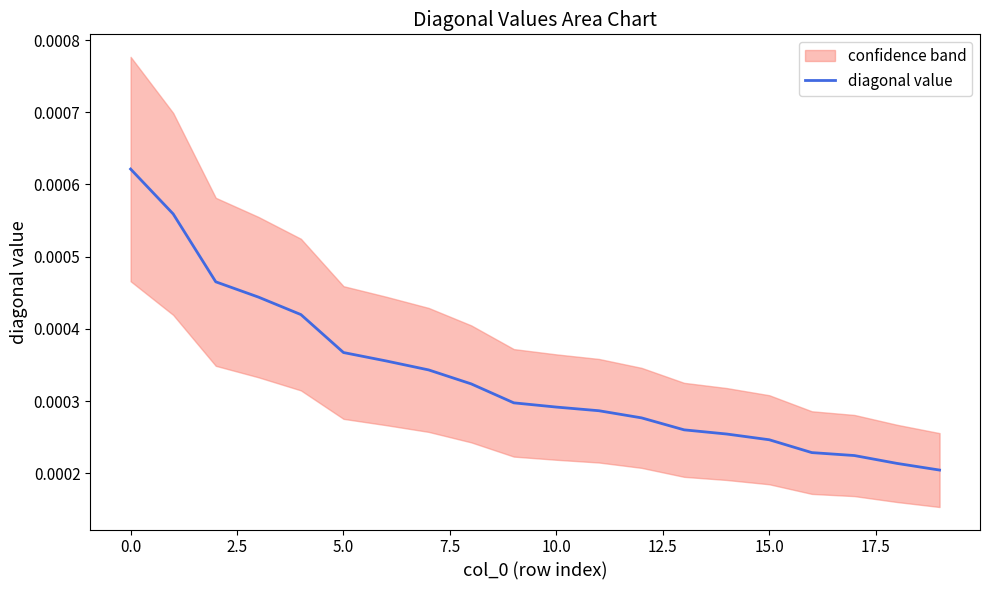

Count the values in the range 0 to 1.

20